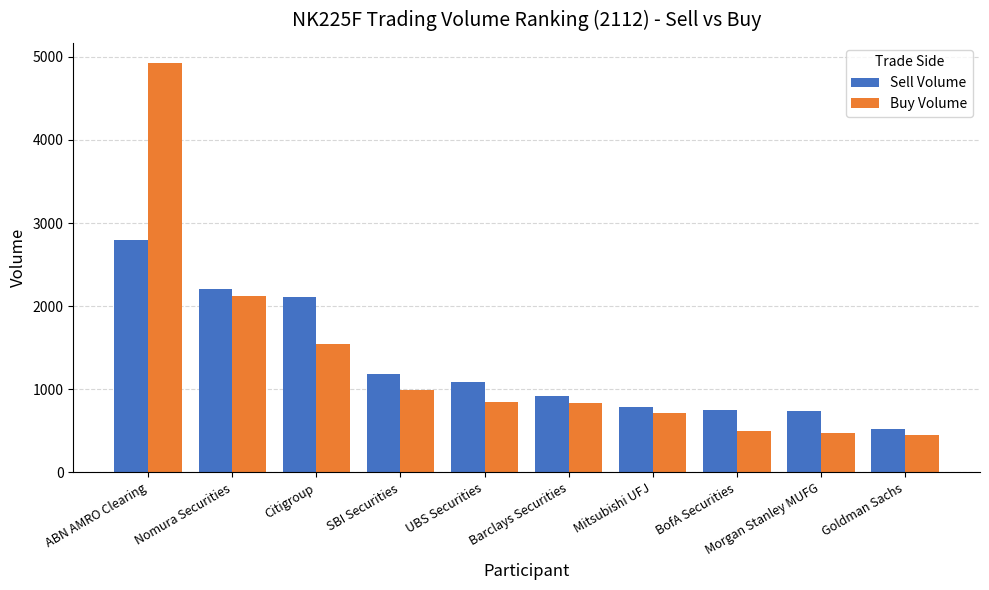

The Sell Volume series shows 578 at Barclays Securities. True or false?

False